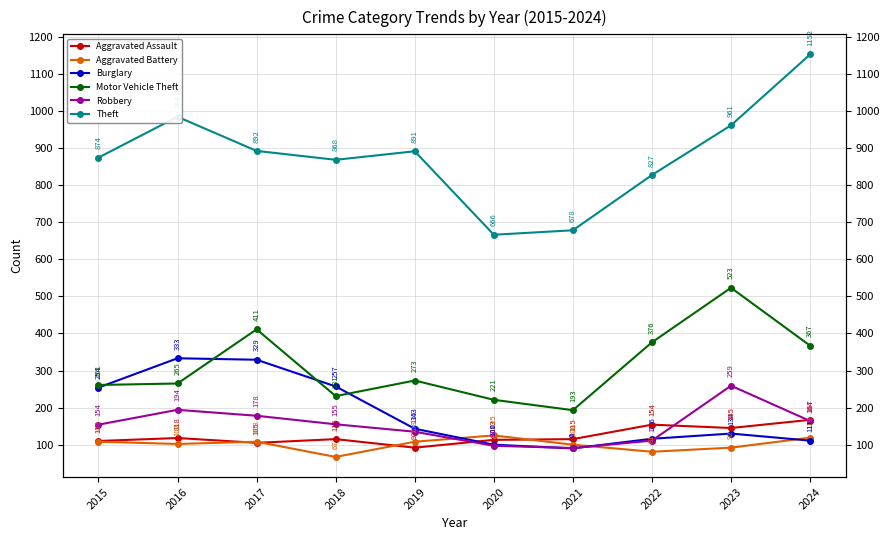

True or false: Aggravated Assault and Motor Vehicle Theft cross at least once.

False